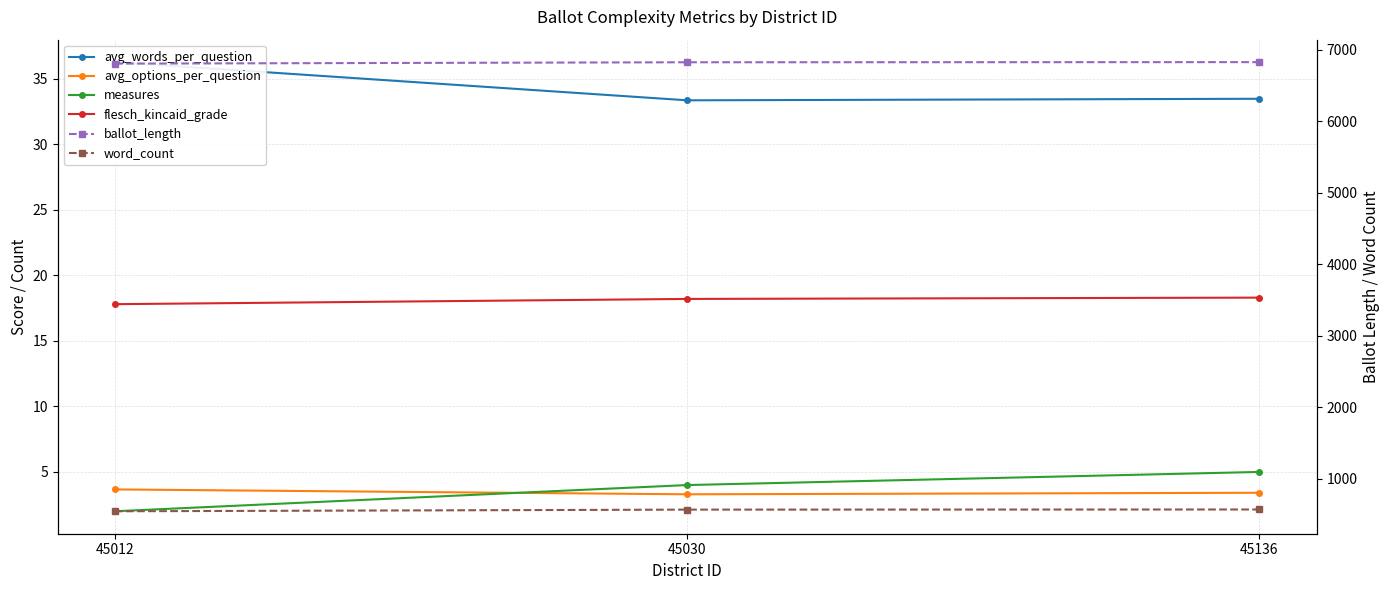

Reading left to right, transcribe all the data shown in this chart.

avg_words_per_question: 36.3	33.4	33.5
avg_options_per_question: 3.7	3.3	3.4
measures: 2.0	4.0	5.0
flesch_kincaid_grade: 17.8	18.2	18.3
ballot_length: 6809.0	6828.0	6830.0
word_count: 544.0	567.0	569.0